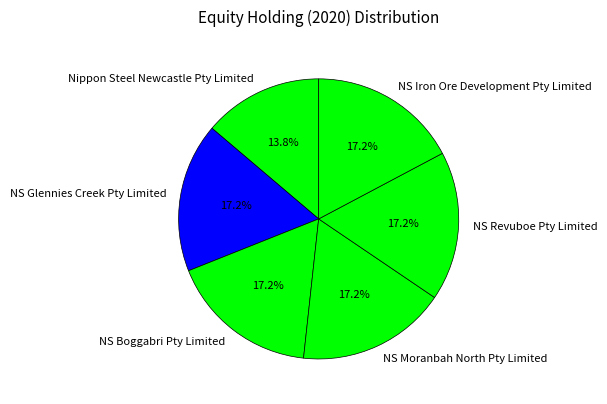

Does NS Moranbah North Pty Limited account for over 50% of the chart?

No